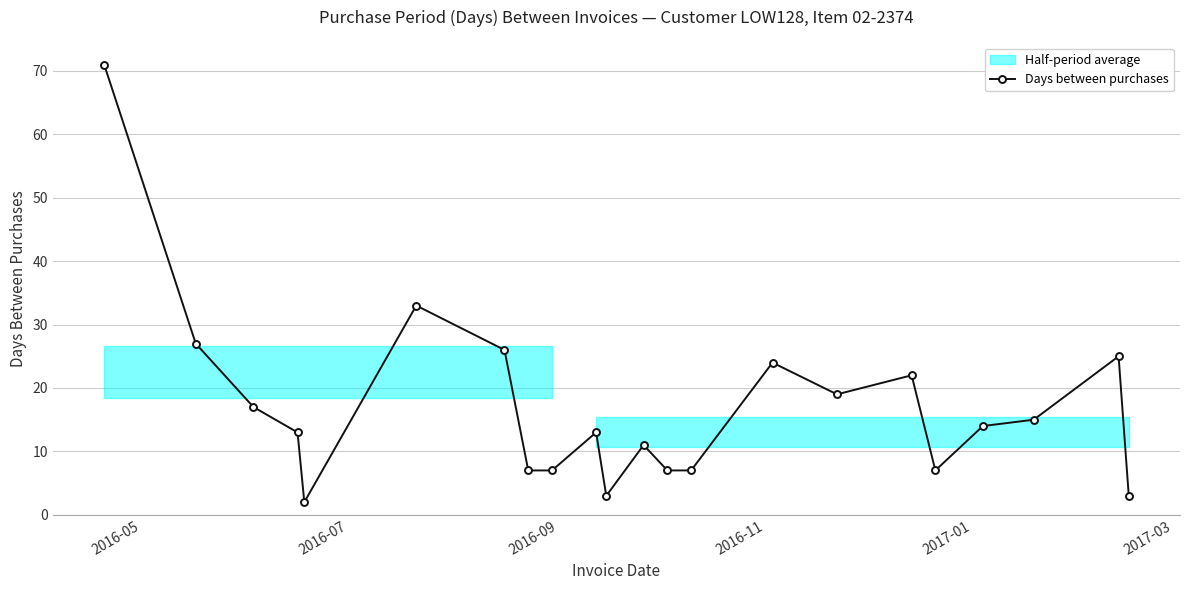

Reading right to left, list all the values displayed in this chart.

3	25	15	14	7	22	19	24	7	7	11	3	13	7	7	26	33	2	13	17	27	71